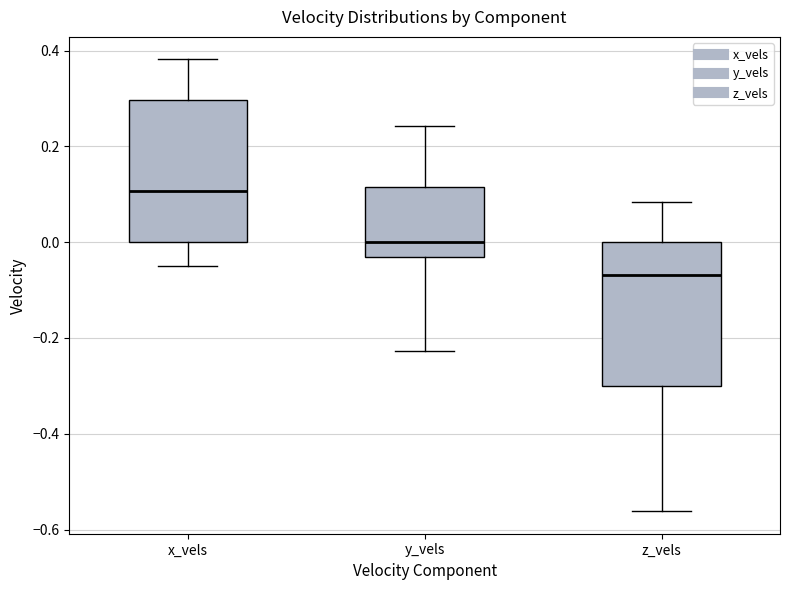

Where is the upper edge of the box for z_vels on the y-axis? The values are not printed on the chart, so give them approximately, as read against the axis.

0.00